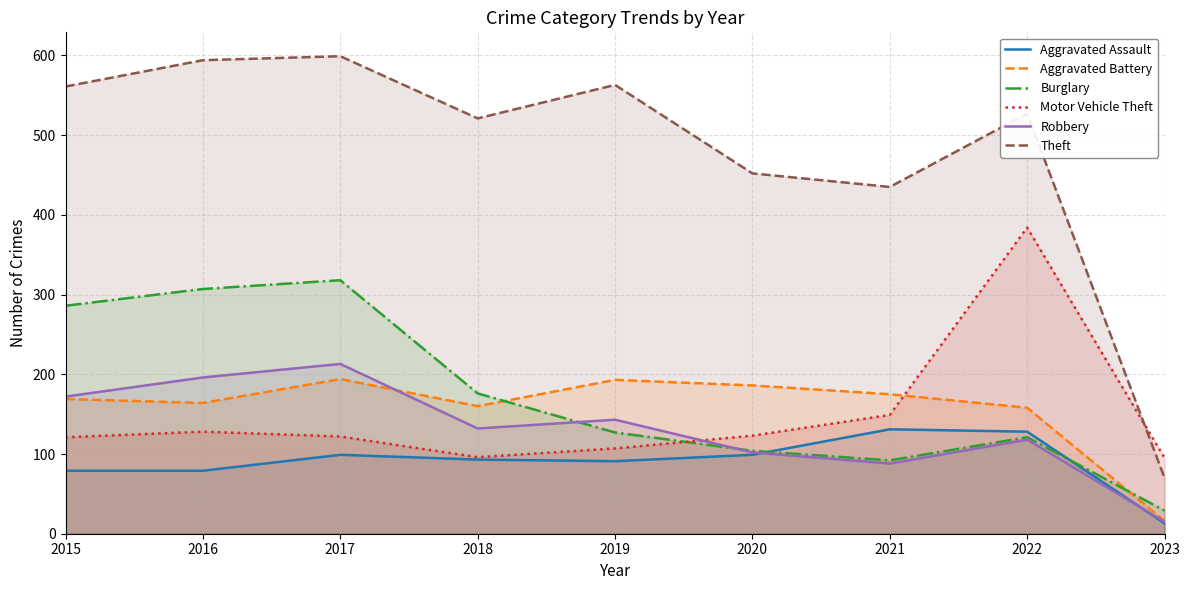

Reading left to right, list all the values displayed in this chart.

Aggravated Assault: 79	79	99	93	91	99	131	128	13
Aggravated Battery: 169	164	194	160	193	186	175	158	16
Burglary: 286	307	318	176	127	104	92	121	29
Motor Vehicle Theft: 121	128	122	96	107	123	149	384	95
Robbery: 172	196	213	132	143	102	88	118	15
Theft: 561	594	599	521	563	452	435	527	70